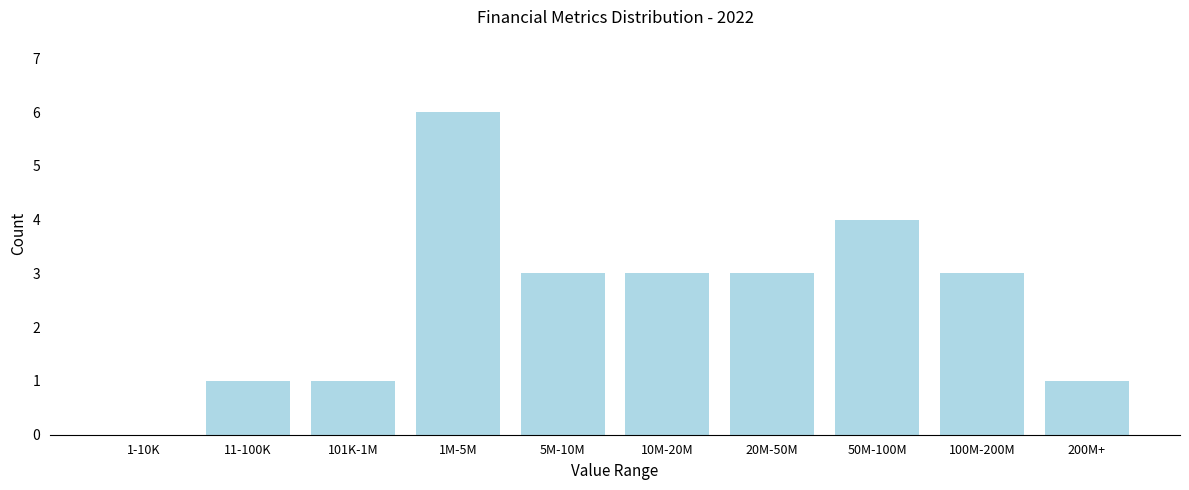

Reading left to right, what are all the values shown in this chart?

1-10K=0	11-100K=1	101K-1M=1	1M-5M=6	5M-10M=3	10M-20M=3	20M-50M=3	50M-100M=4	100M-200M=3	200M+=1